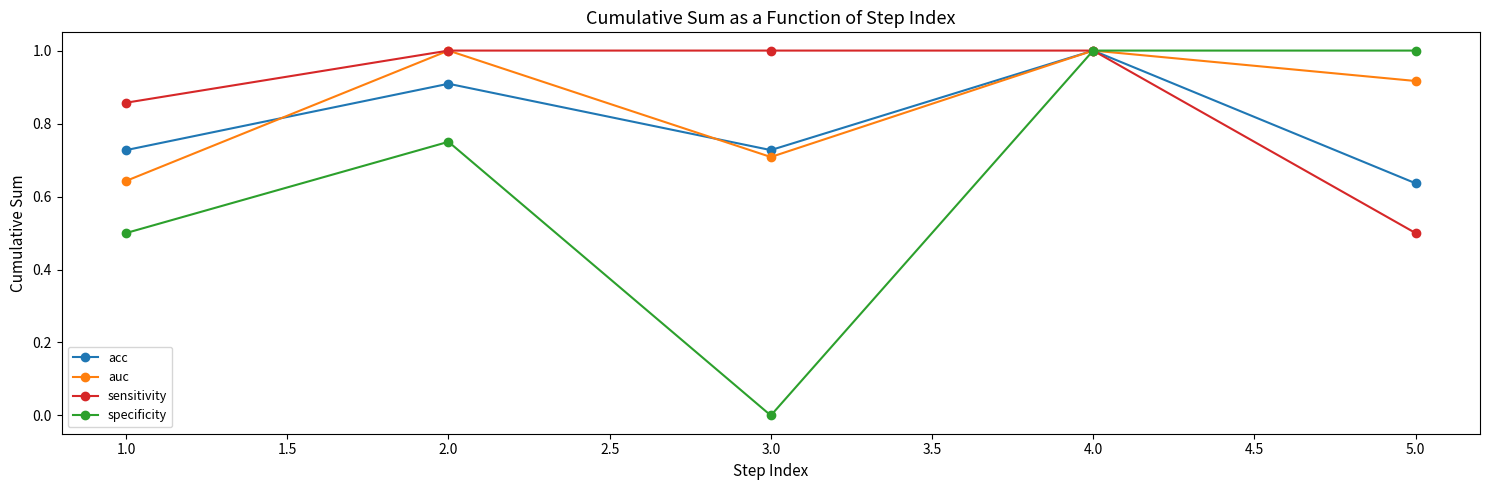

True or false: auc has a value of 1.0 at 2.0.

True